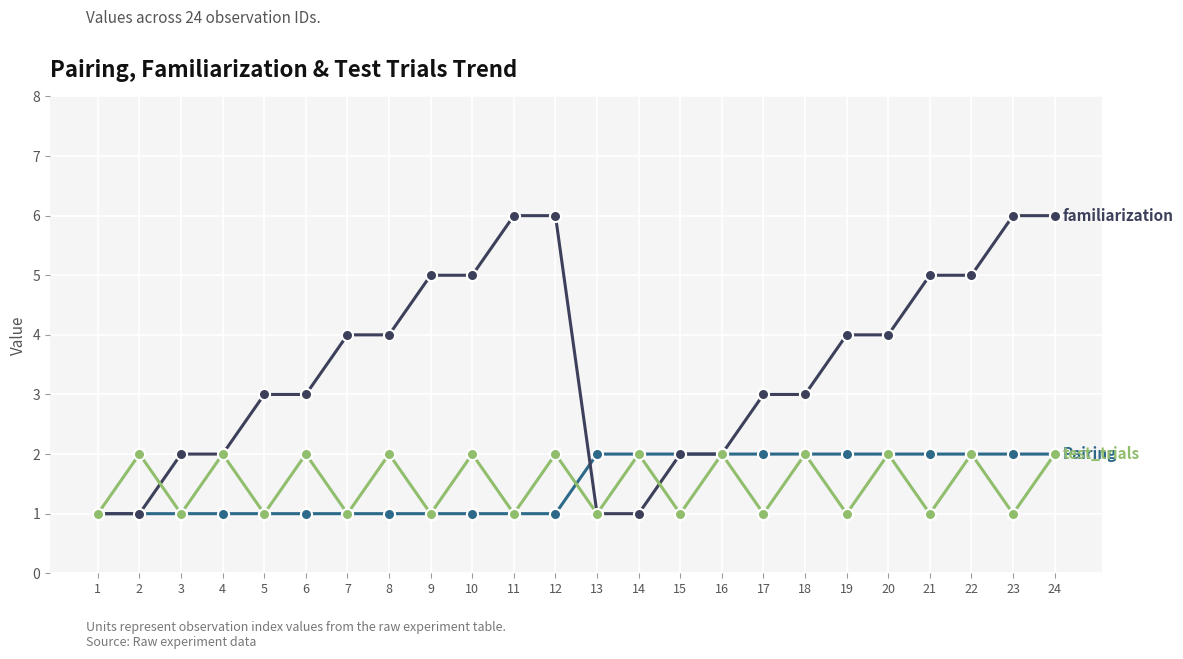

At which category is the sum across all series the highest?

24